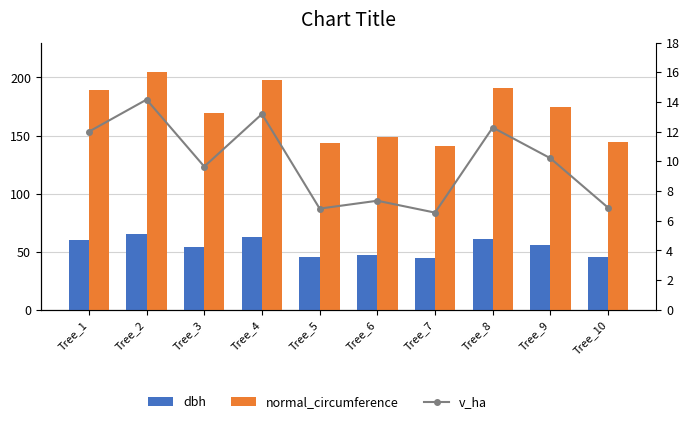

Which series has the largest total across all categories?

normal_circumference